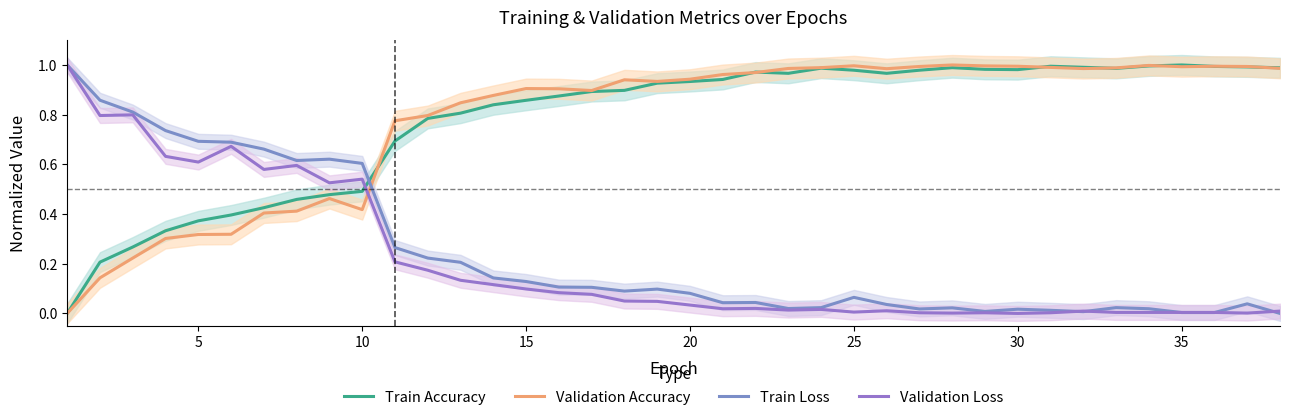

What is the value of the Train Accuracy point at the 6th from the left?

0.4